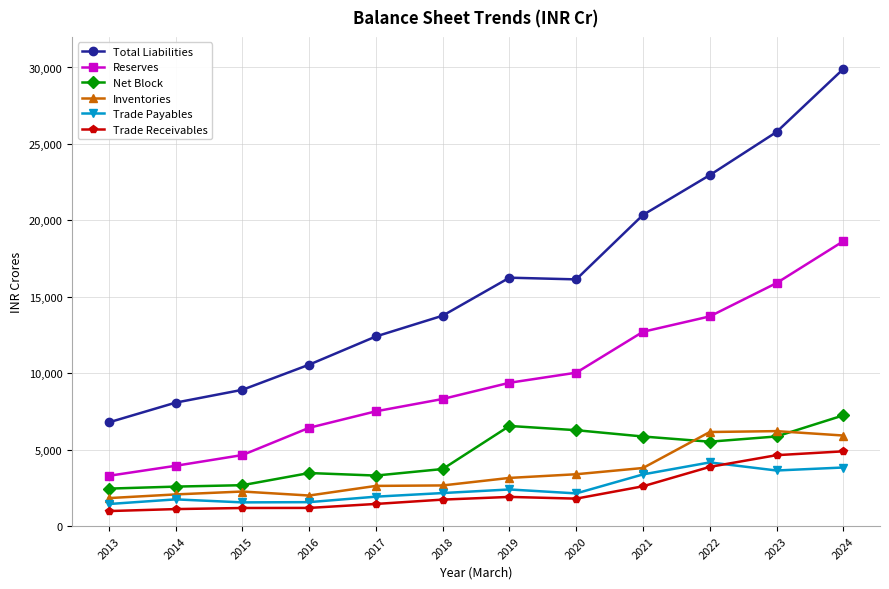

True or false: Trade Payables has a value of 3676 at 2019.

False